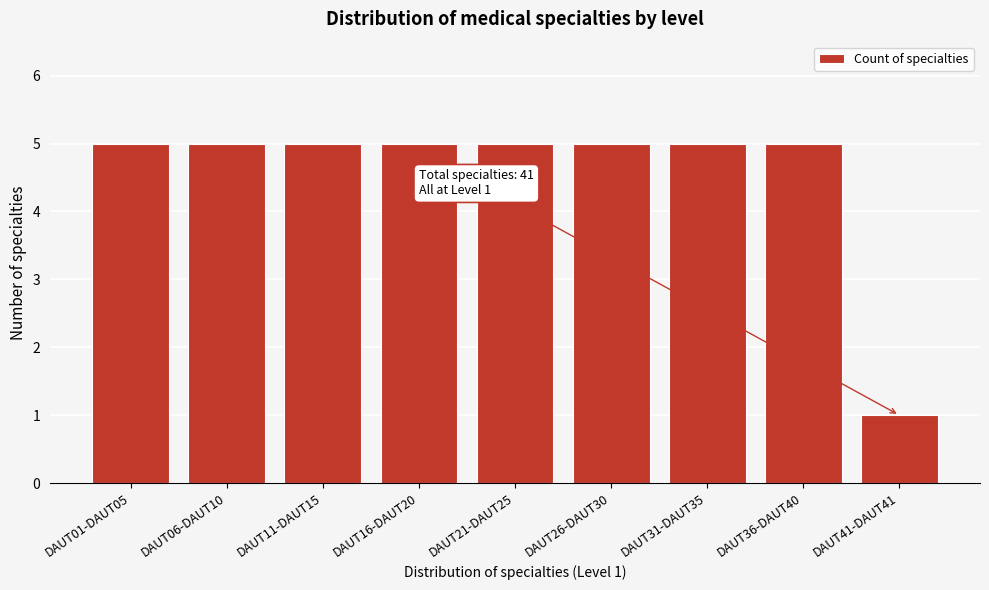

Reading left to right, transcribe all the data shown in this chart.

DAUT01-DAUT05=5	DAUT06-DAUT10=5	DAUT11-DAUT15=5	DAUT16-DAUT20=5	DAUT21-DAUT25=5	DAUT26-DAUT30=5	DAUT31-DAUT35=5	DAUT36-DAUT40=5	DAUT41-DAUT41=1